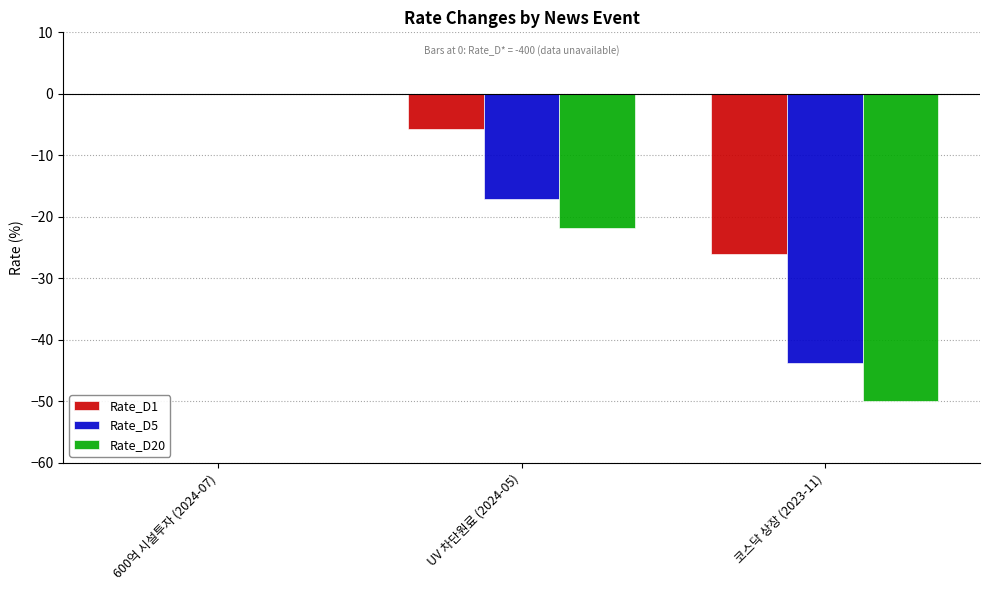

Which series changed the most between 600억 시설투자 (2024-07) and 코스닥 상장 (2023-11)?

Rate_D20